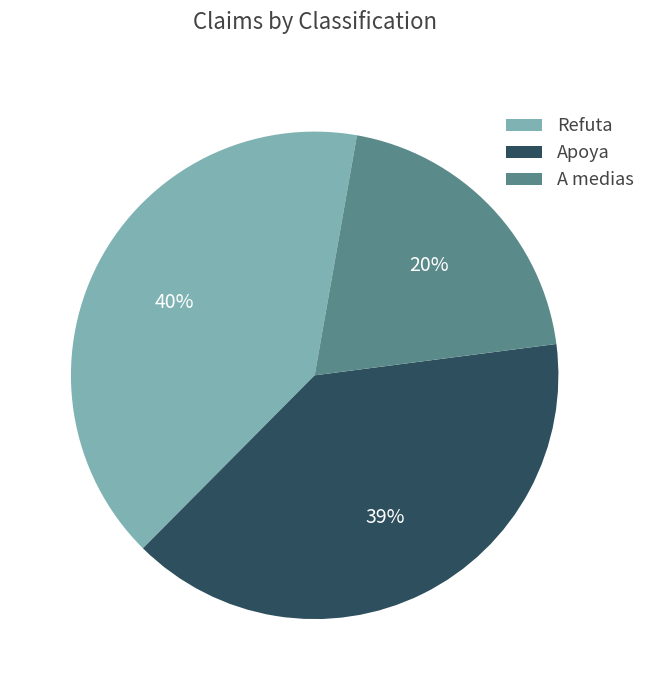

Is there any slice that represents more than half of the pie?

No